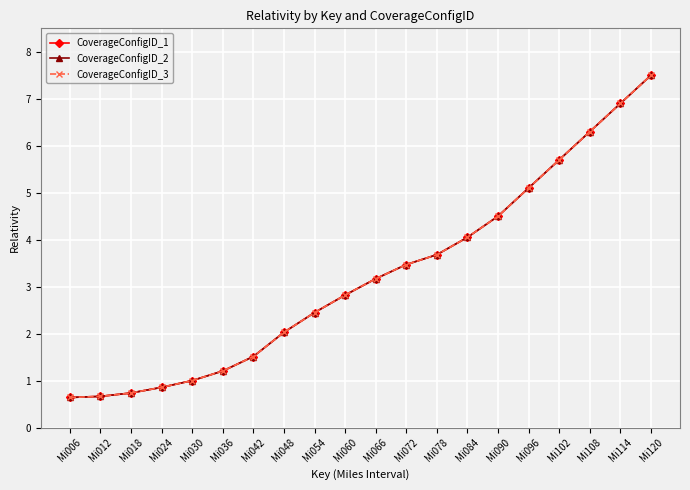

What is the sum of the CoverageConfigID_2 values at Mi066 and Mi078?

6.8